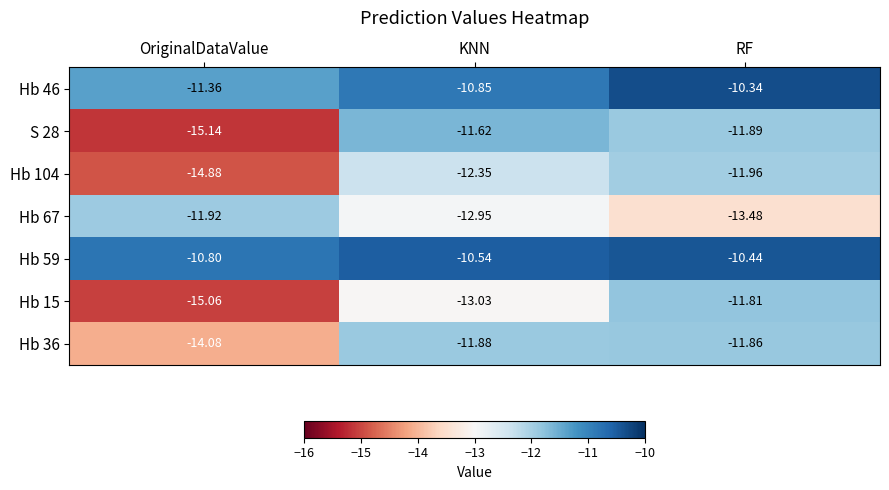

Which category has the lowest value across all series?

OriginalDataValue